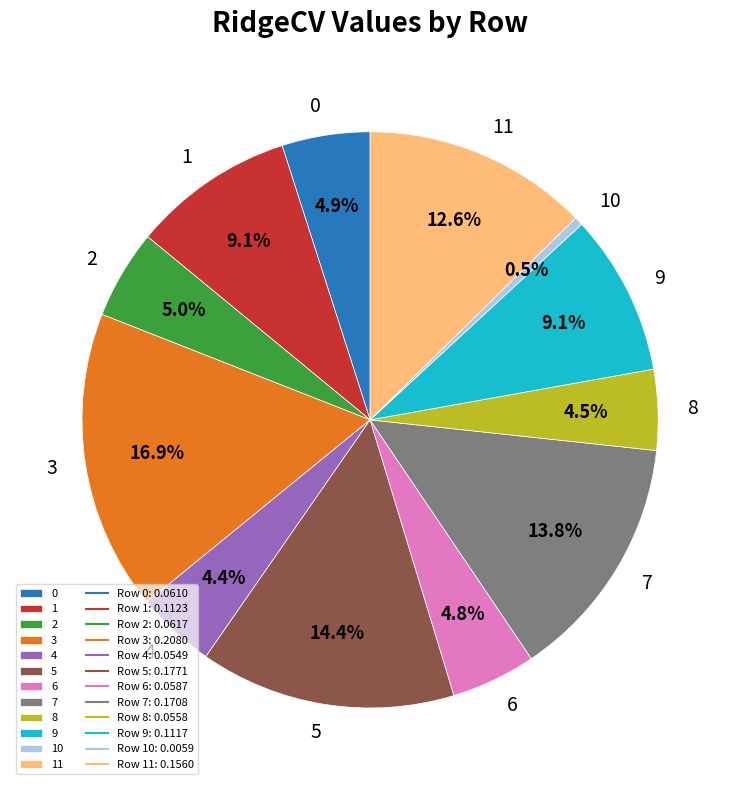

Does any single category account for the majority?

No